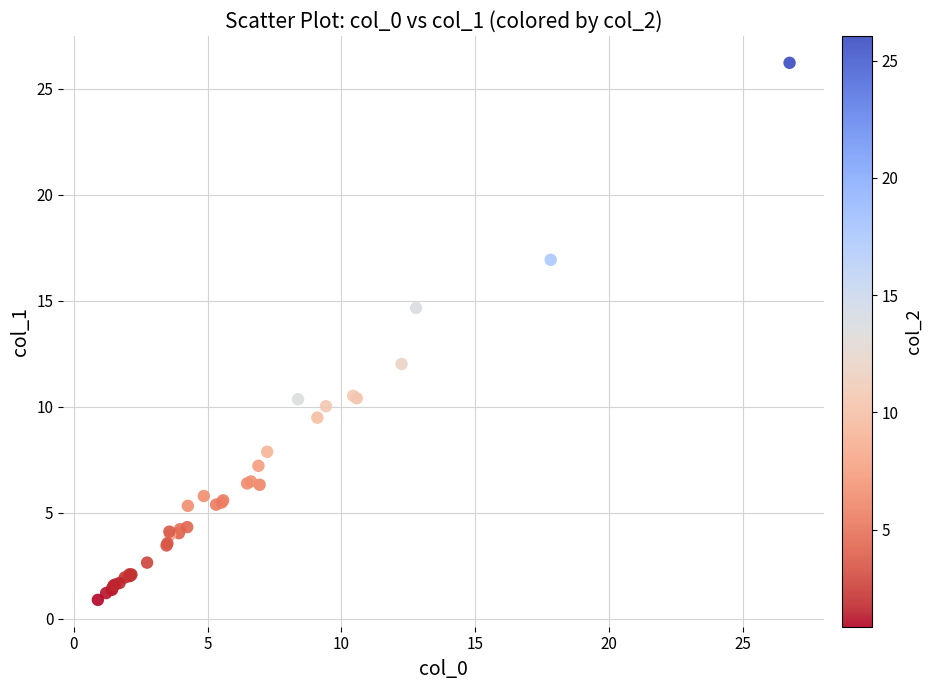

What Y value in the scatter plot is closest to 13?

12.0